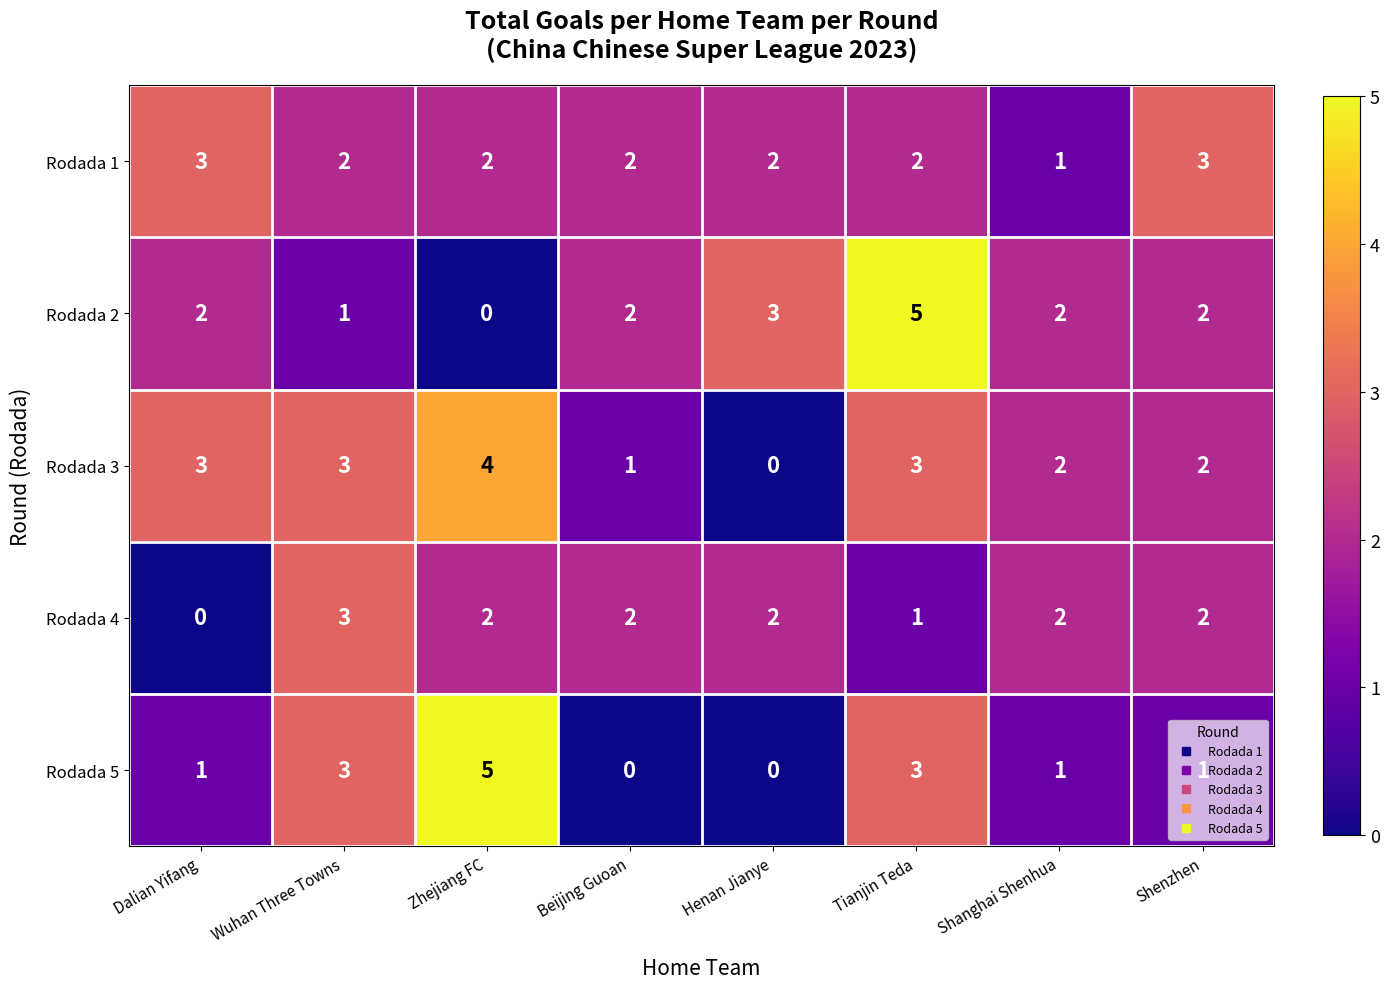

What is the sum of the Rodada 2 values at Henan Jianye and Beijing Guoan?

5